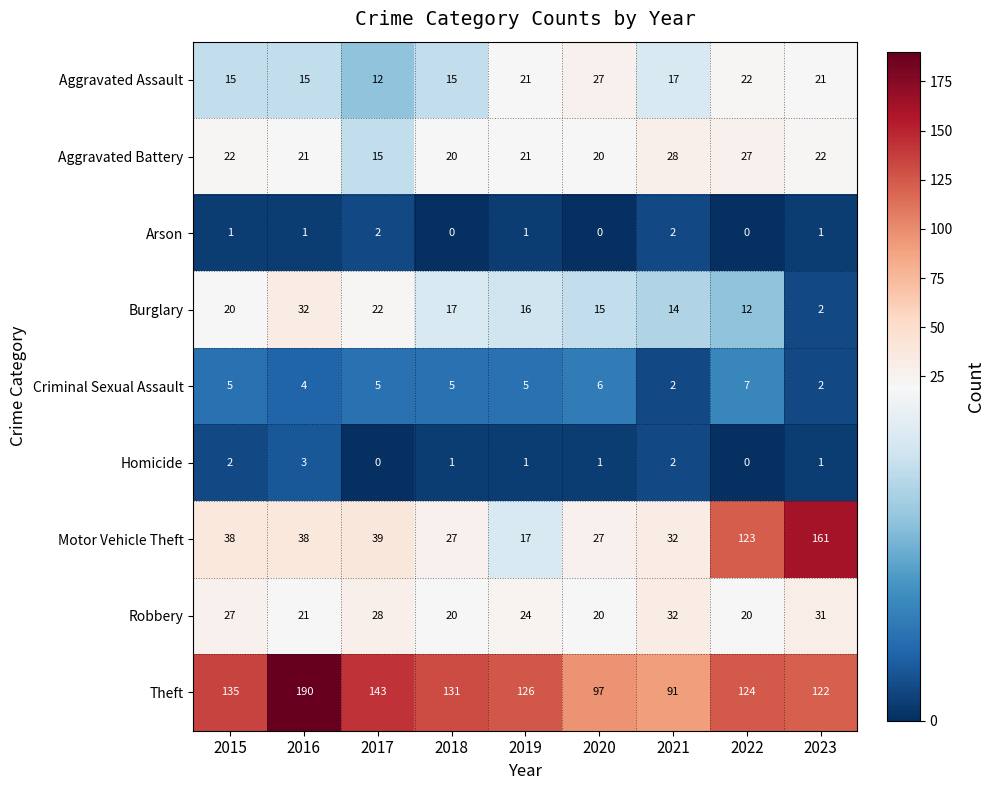

How many distinct data groups are displayed?

9